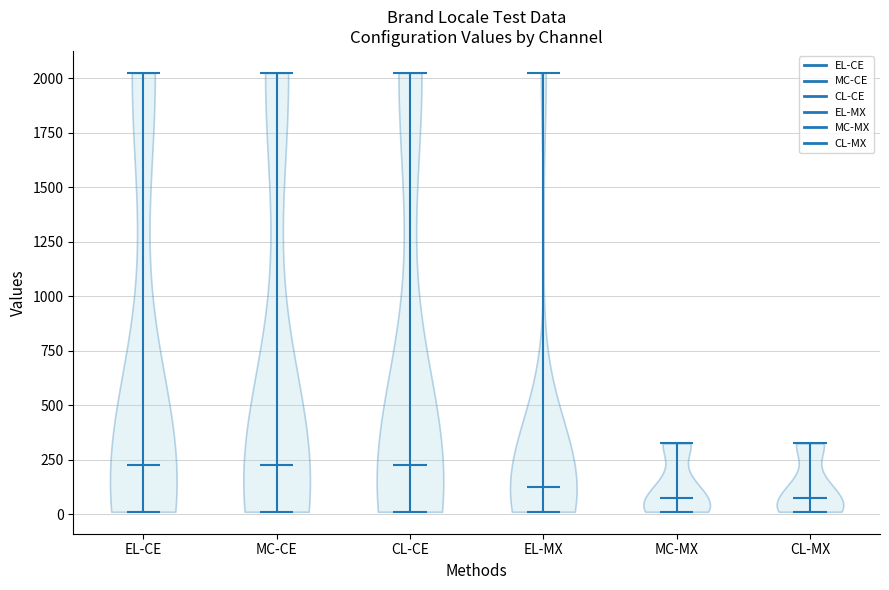

What is the highest point the violin for MC-MX reaches on the y-axis? The values are not printed on the chart, so give them approximately, as read against the axis.

350